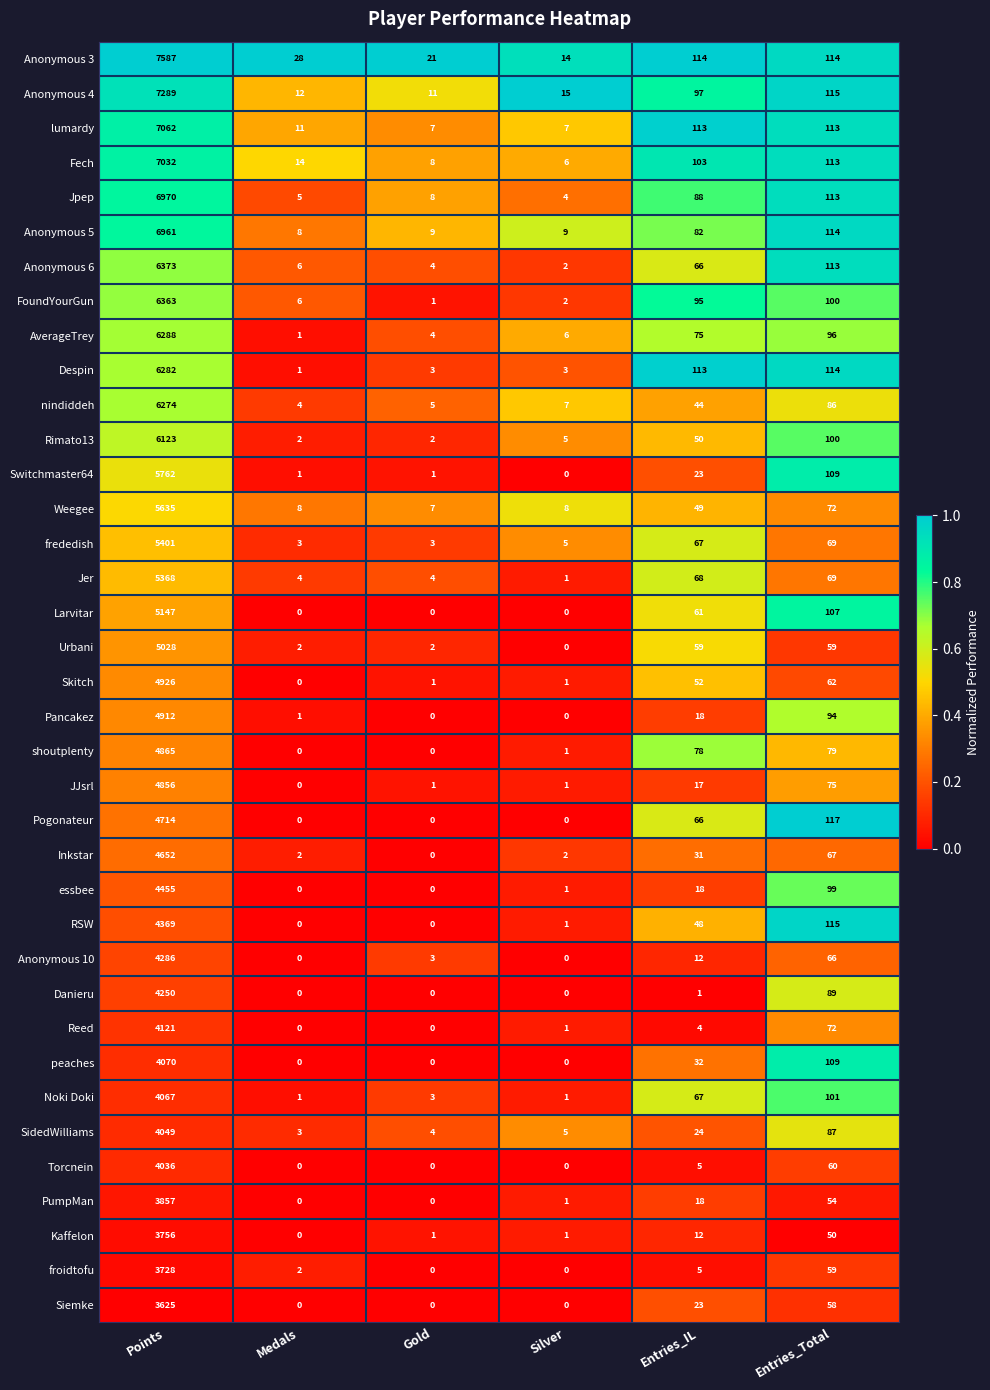

What is the minimum value for Anonymous 4?

11